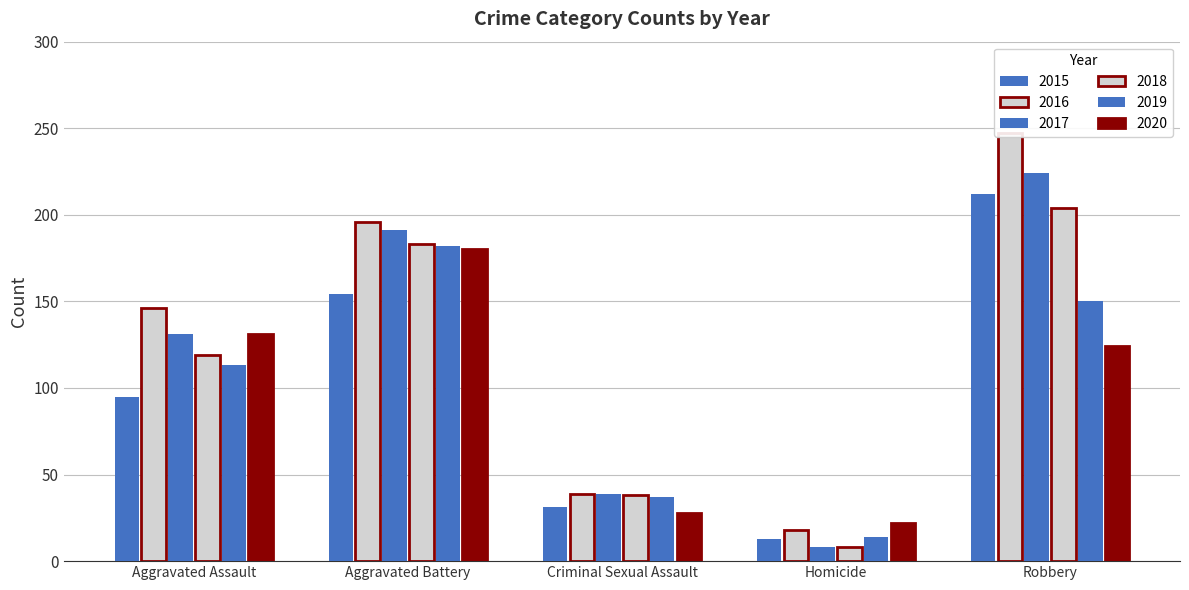

What is the sum of all 2015 values?

505